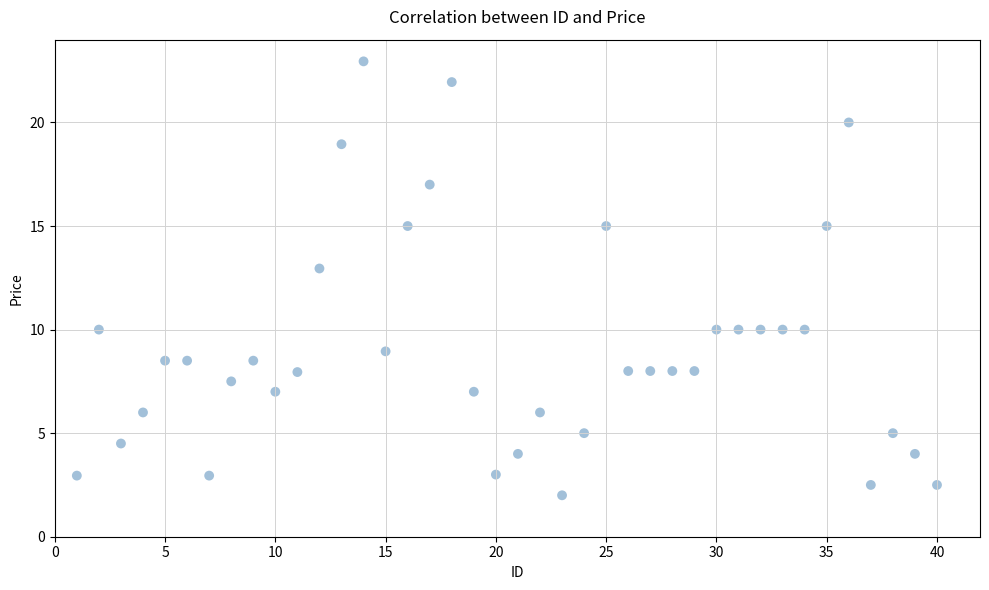

What is the range of X values (max minus min)?

39.0